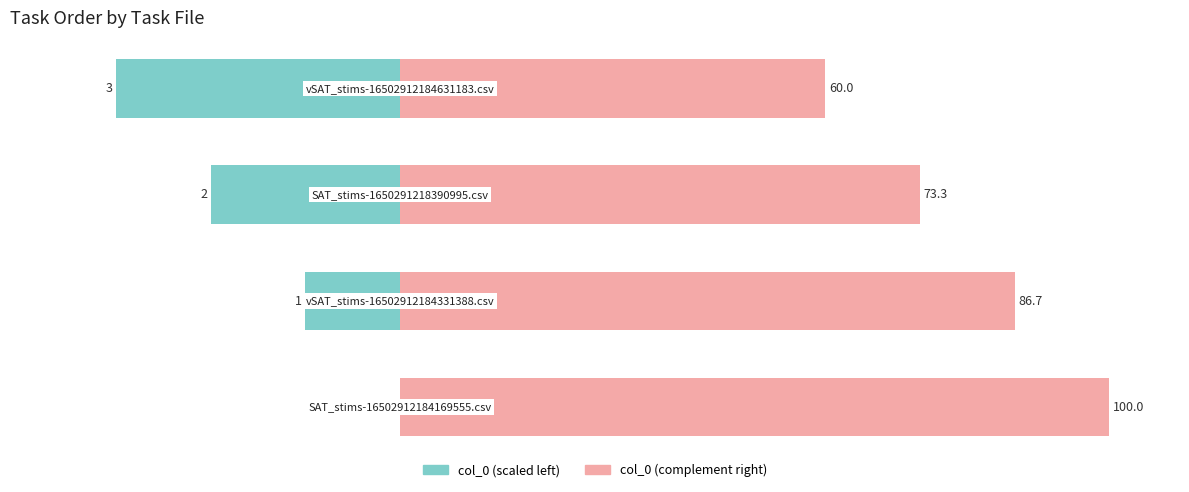

How many bars are there in each group?

2